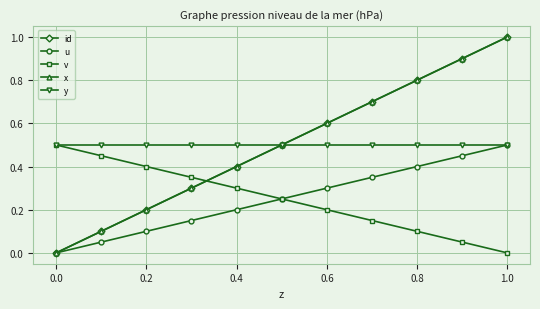

What is the sum of all x values?

5.5